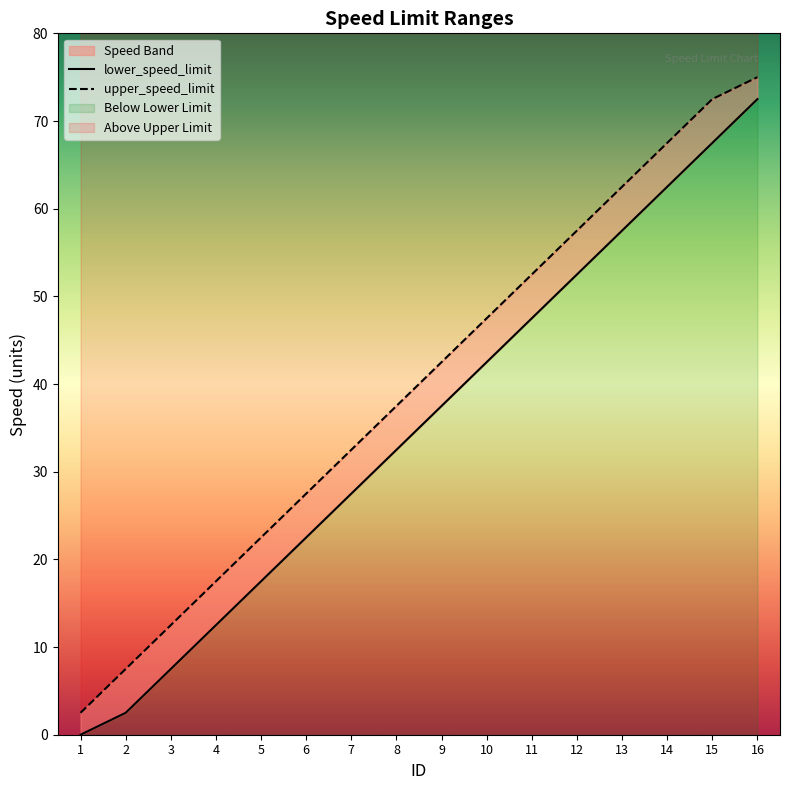

What is the sum of all lower_speed_limit values?

562.5